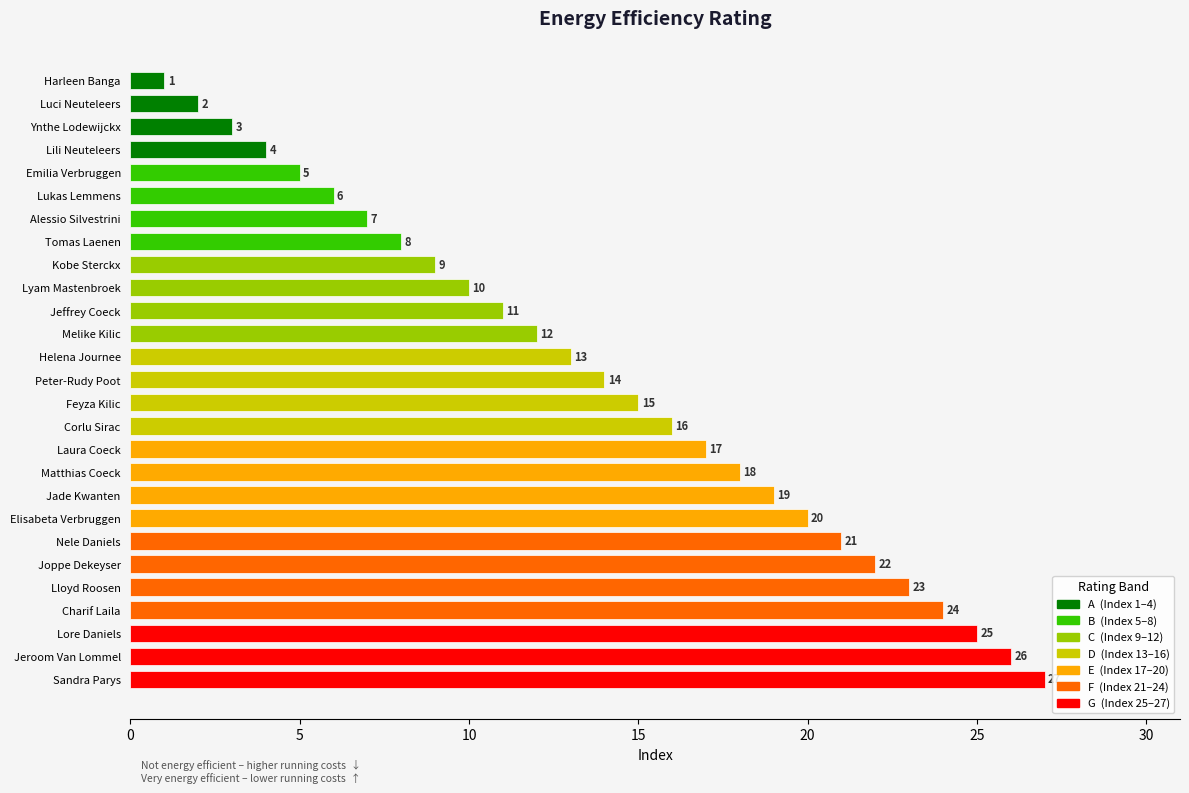

What is the difference between the maximum and second lowest values?

25